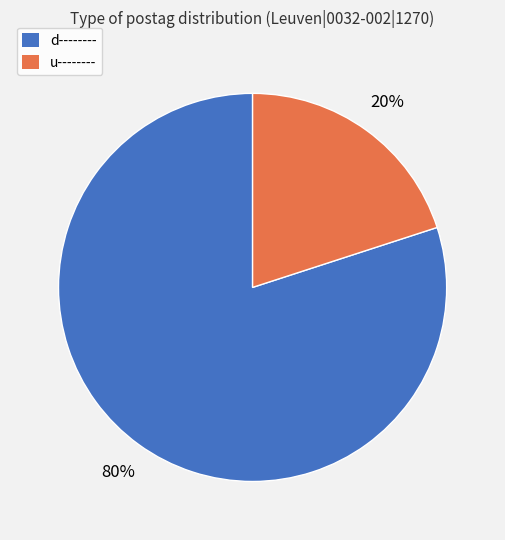

How many segments does this pie chart have?

2